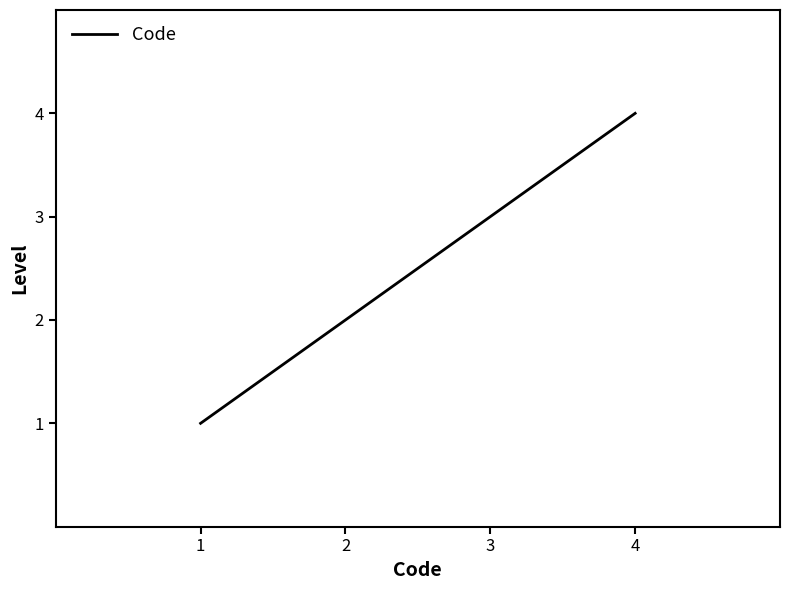

True or false: the data shows 1 at 1.

True